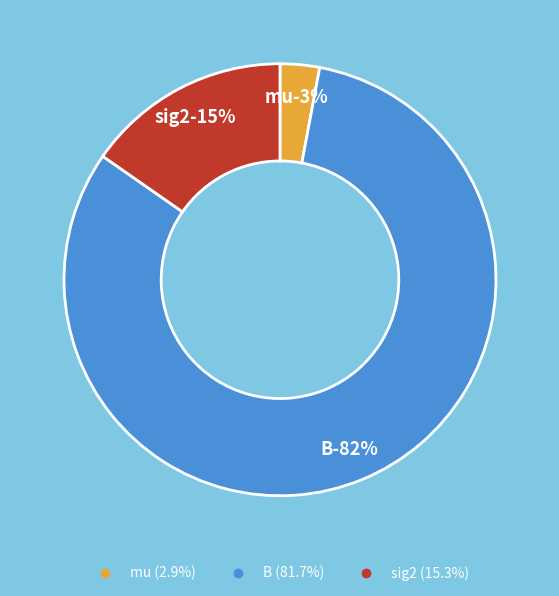

Between B and mu, which is larger?

B